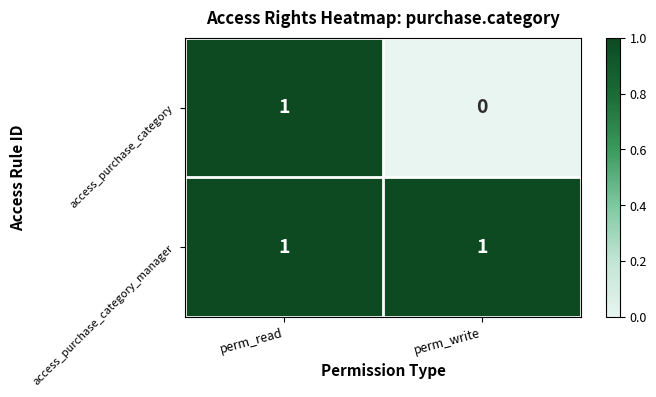

Reading left to right, extract all data points from this chart.

access_purchase_category: 1	0
access_purchase_category_manager: 1	1